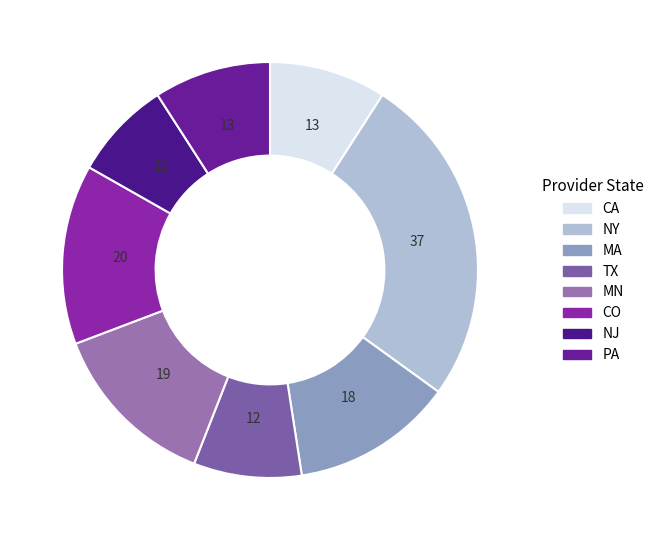

Approximately how many times larger is the value at NY compared to MA?

2.1